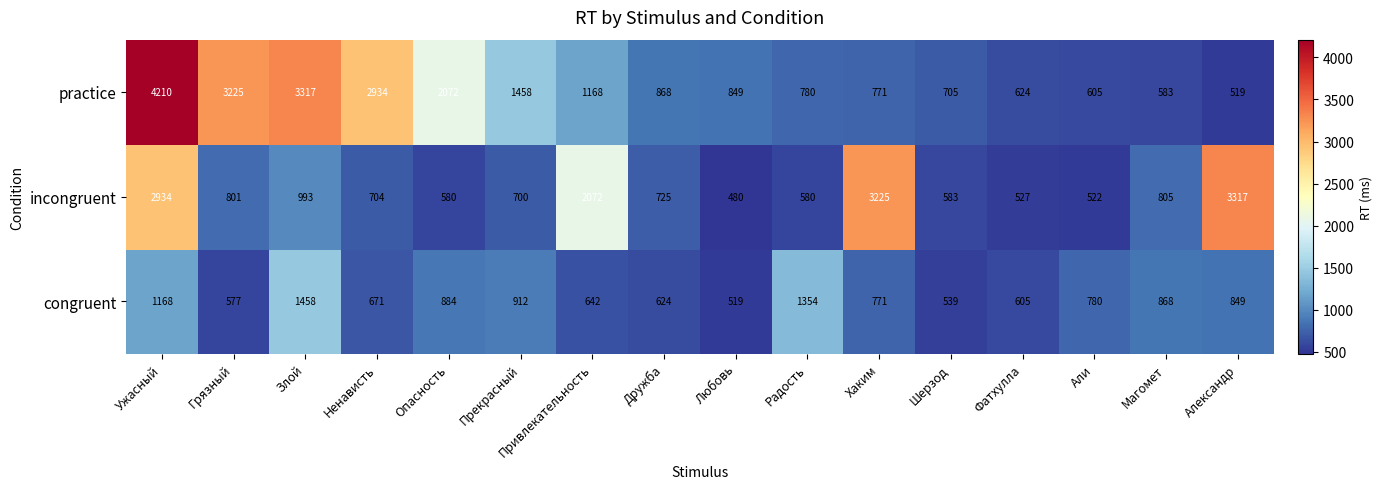

Rank the series by their average value, from highest to lowest.

practice, incongruent, congruent